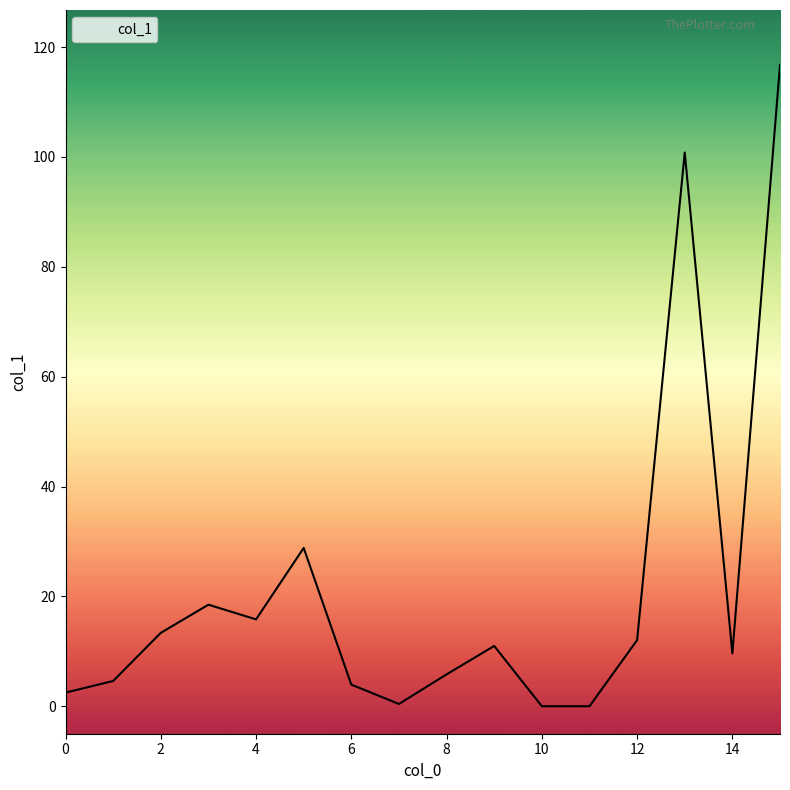

True or false: there are more than 1 points higher than both neighbors.

True